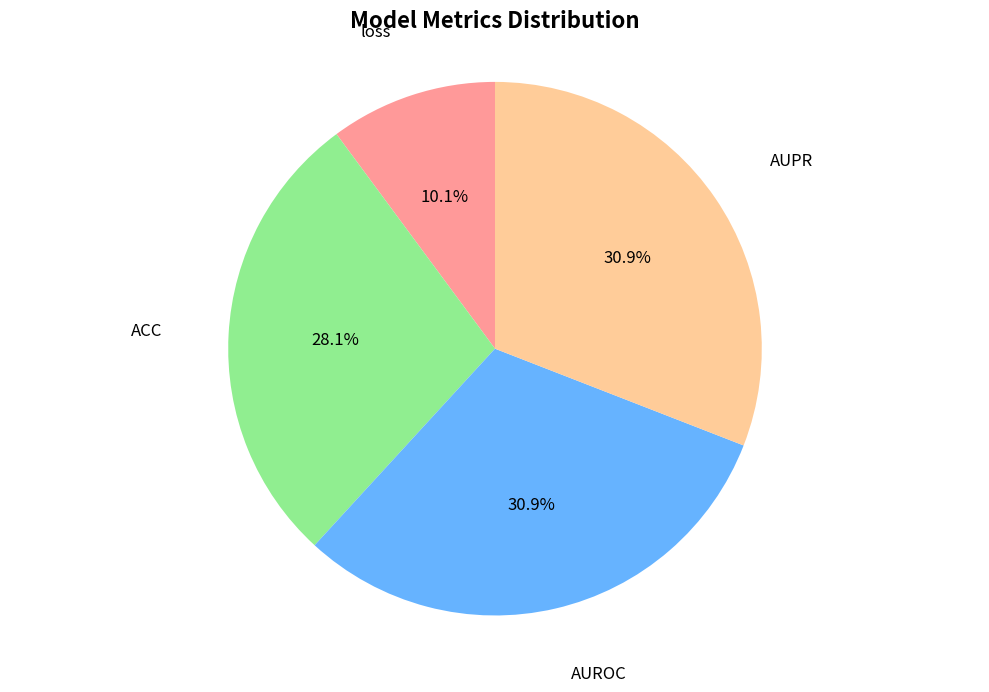

To the nearest percent, what is the combined percentage of ACC and AUPR?

59%